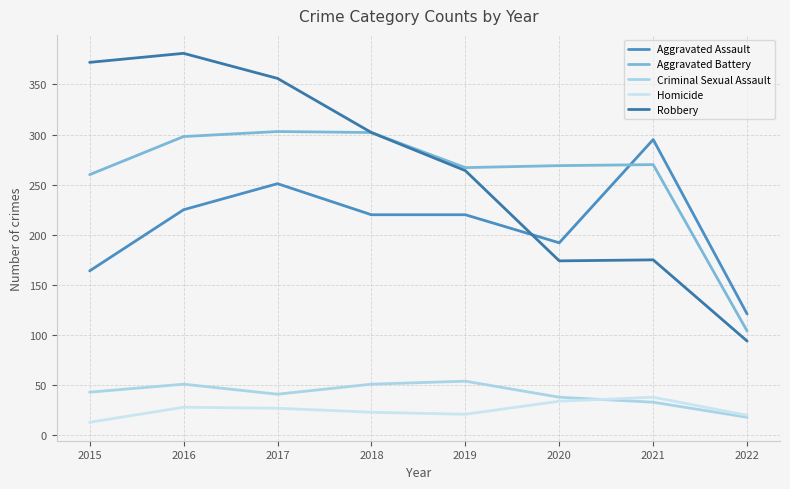

What is the sum of all Aggravated Battery values?

2073